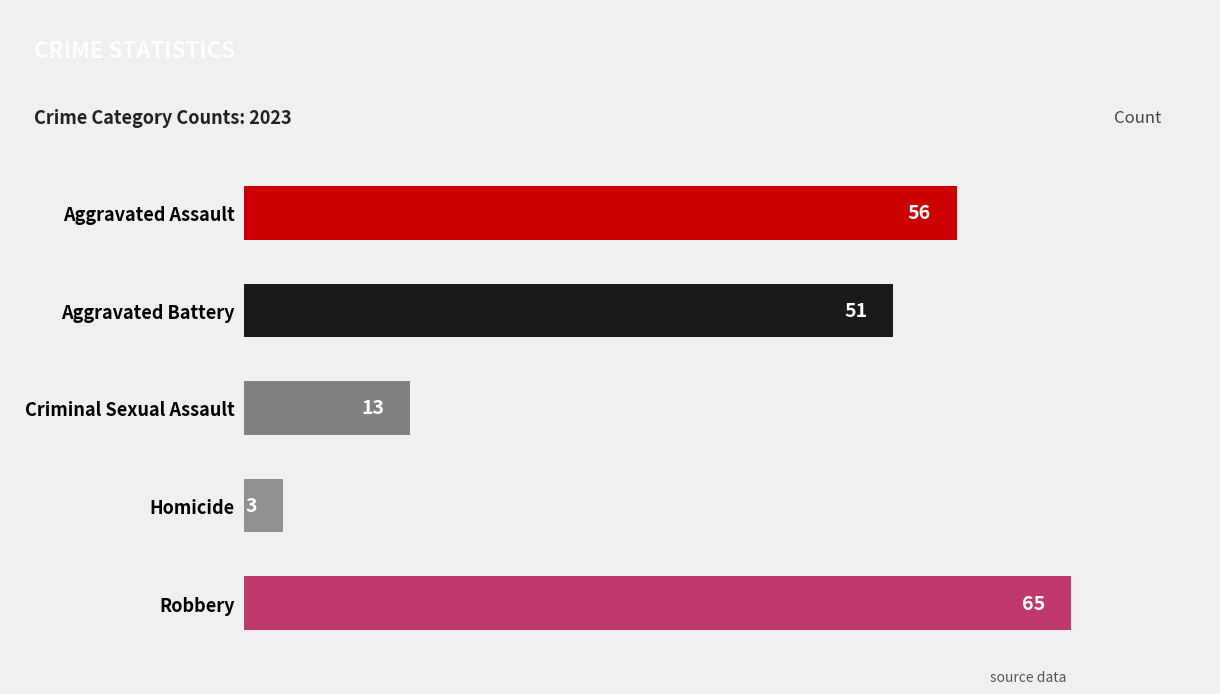

Rank the categories by value from highest to lowest.

Robbery, Aggravated Assault, Aggravated Battery, Criminal Sexual Assault, Homicide